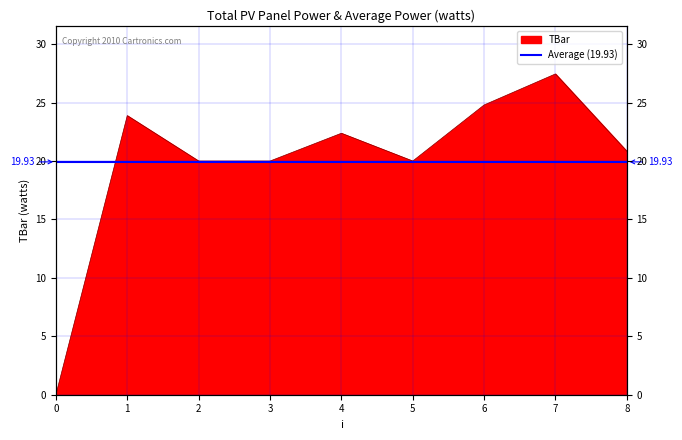

What is the average value?

19.9